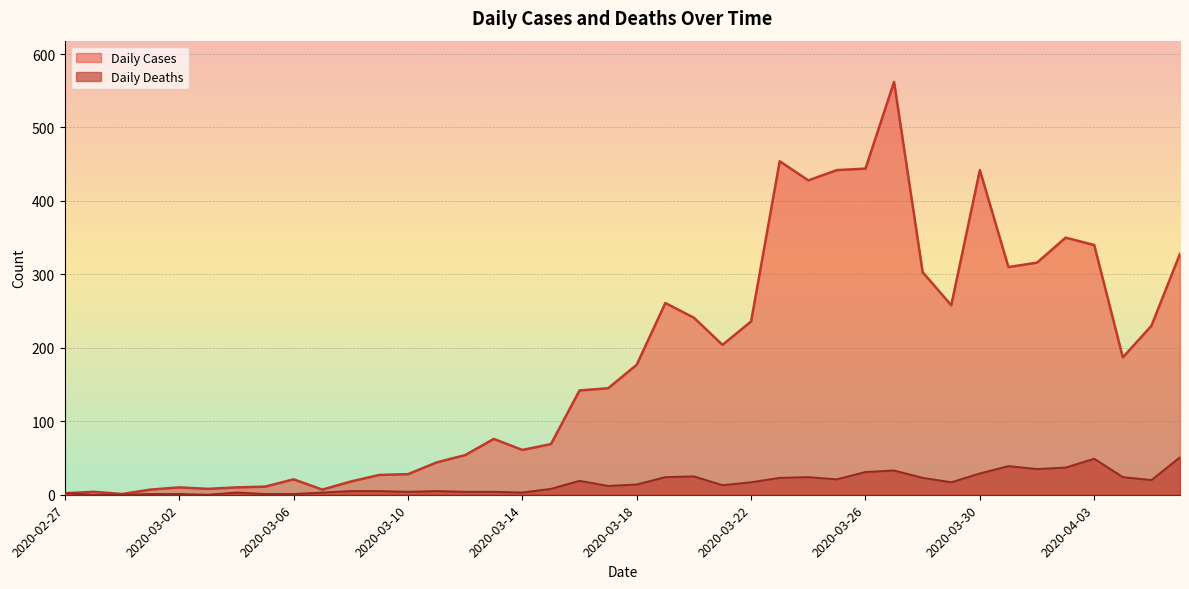

Reading left to right, list all the values displayed in this chart.

Daily Cases: 2020-02-27=2	2020-02-28=4	2020-02-29=1	2020-03-01=7	2020-03-02=10	2020-03-03=8	2020-03-04=10	2020-03-05=11	2020-03-06=21	2020-03-07=7	2020-03-08=18	2020-03-09=27	2020-03-10=28	2020-03-11=44	2020-03-12=54	2020-03-13=76	2020-03-14=61	2020-03-15=69	2020-03-16=142	2020-03-17=145	2020-03-18=177	2020-03-19=261	2020-03-20=241	2020-03-21=204	2020-03-22=236	2020-03-23=454	2020-03-24=428	2020-03-25=442	2020-03-26=444	2020-03-27=562	2020-03-28=303	2020-03-29=258	2020-03-30=442	2020-03-31=310	2020-04-01=316	2020-04-02=350	2020-04-03=340	2020-04-04=187	2020-04-05=230	2020-04-06=328
Daily Deaths: 2020-02-27=2	2020-02-28=0	2020-02-29=0	2020-03-01=1	2020-03-02=1	2020-03-03=0	2020-03-04=3	2020-03-05=1	2020-03-06=1	2020-03-07=3	2020-03-08=5	2020-03-09=5	2020-03-10=4	2020-03-11=5	2020-03-12=4	2020-03-13=4	2020-03-14=3	2020-03-15=8	2020-03-16=19	2020-03-17=12	2020-03-18=14	2020-03-19=24	2020-03-20=25	2020-03-21=13	2020-03-22=17	2020-03-23=23	2020-03-24=24	2020-03-25=21	2020-03-26=31	2020-03-27=33	2020-03-28=23	2020-03-29=17	2020-03-30=29	2020-03-31=39	2020-04-01=35	2020-04-02=37	2020-04-03=49	2020-04-04=24	2020-04-05=20	2020-04-06=51